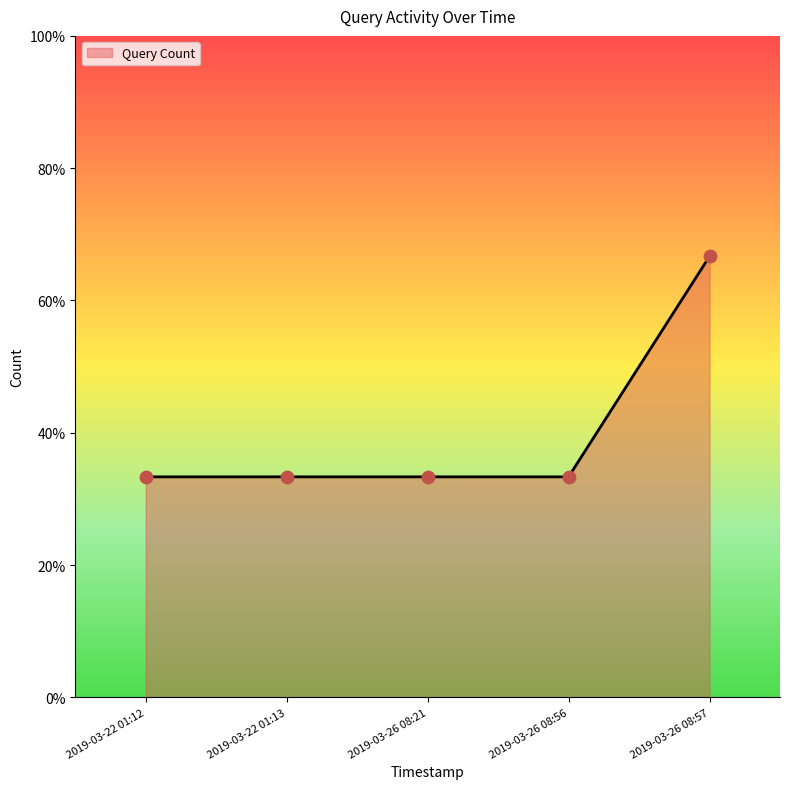

Between 2019-03-26 08:57 and 2019-03-26 08:21, which is larger?

2019-03-26 08:57